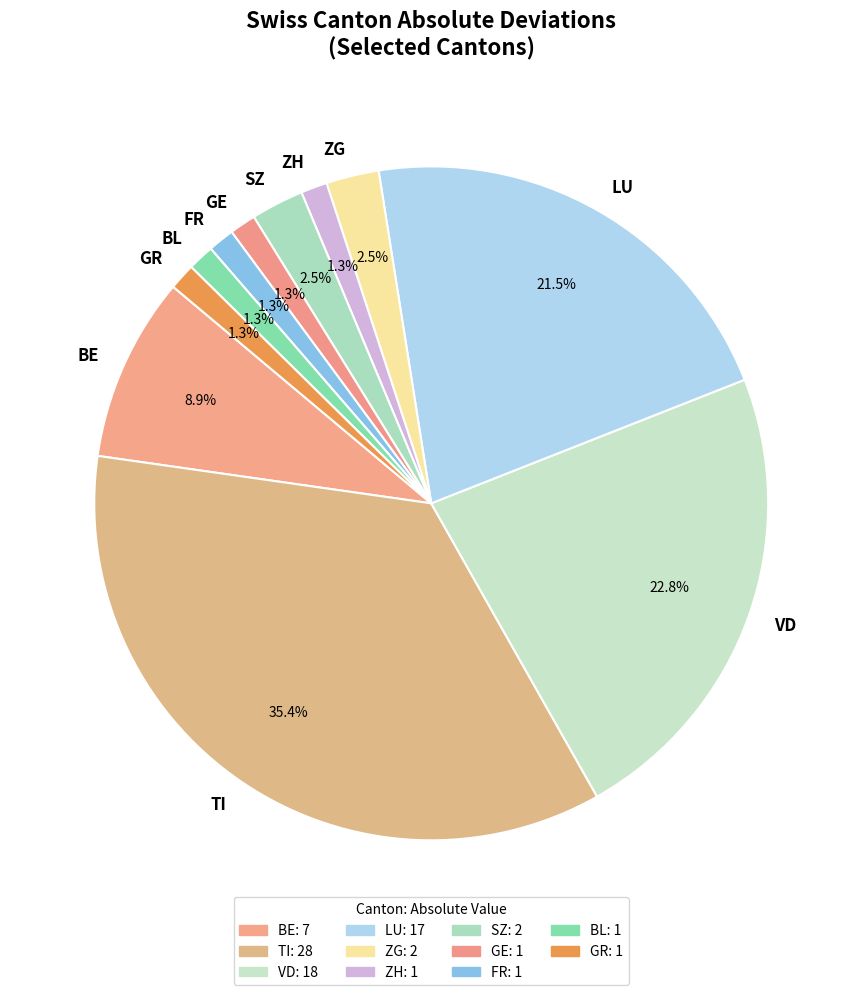

Which category has the biggest portion of the pie?

TI